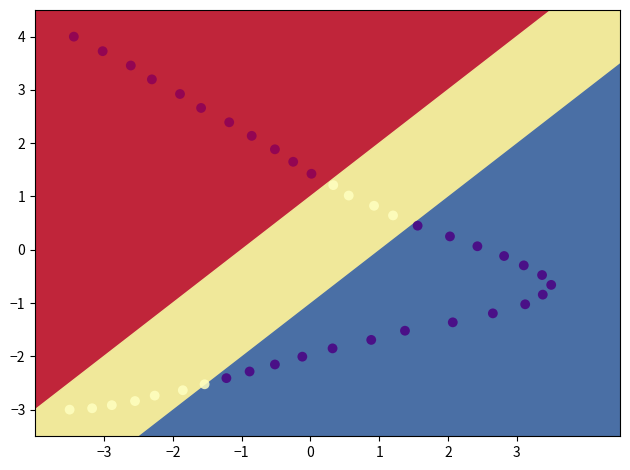

What is the range of Y values (max minus min)?

7.0